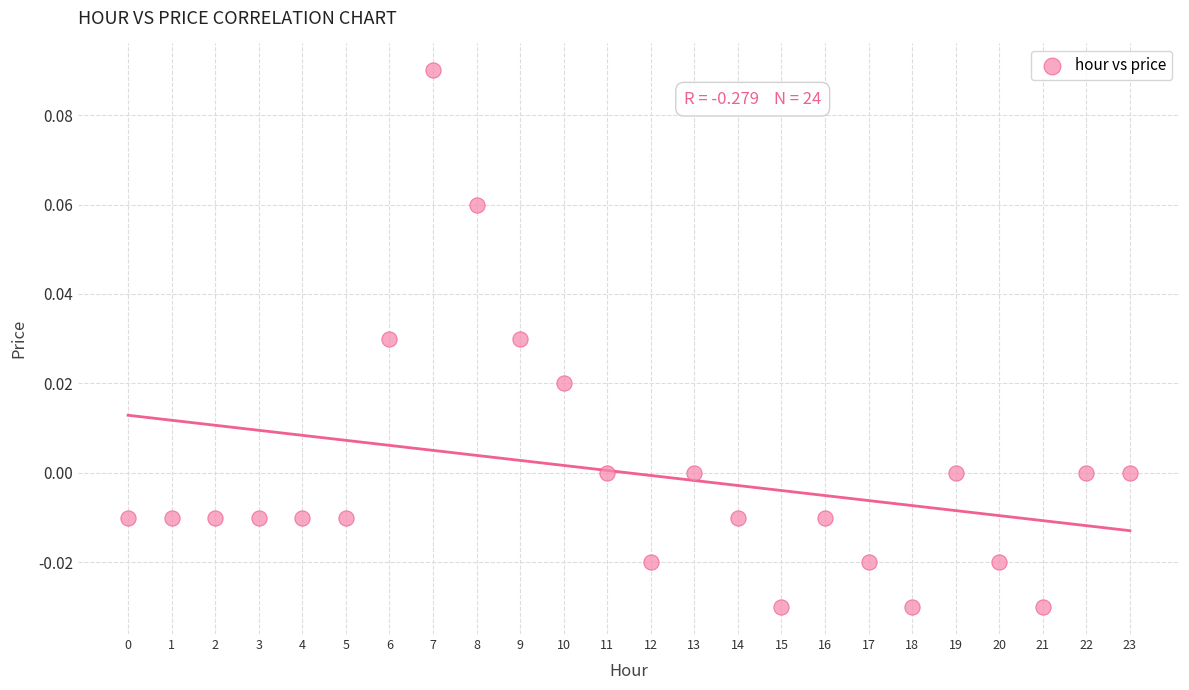

Count the number of points in this scatter plot.

24